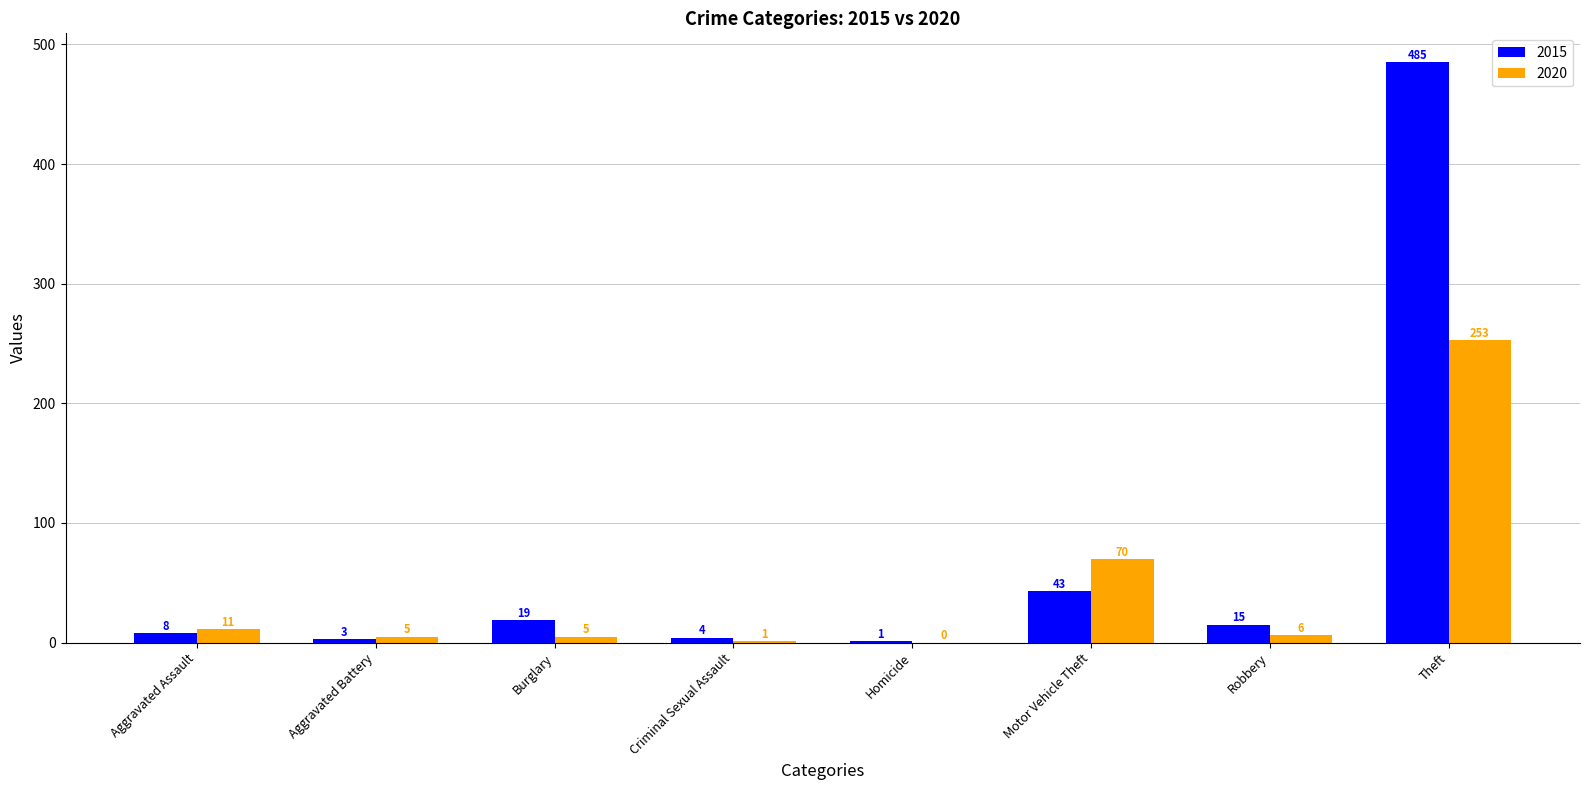

How many distinct data groups are displayed?

2